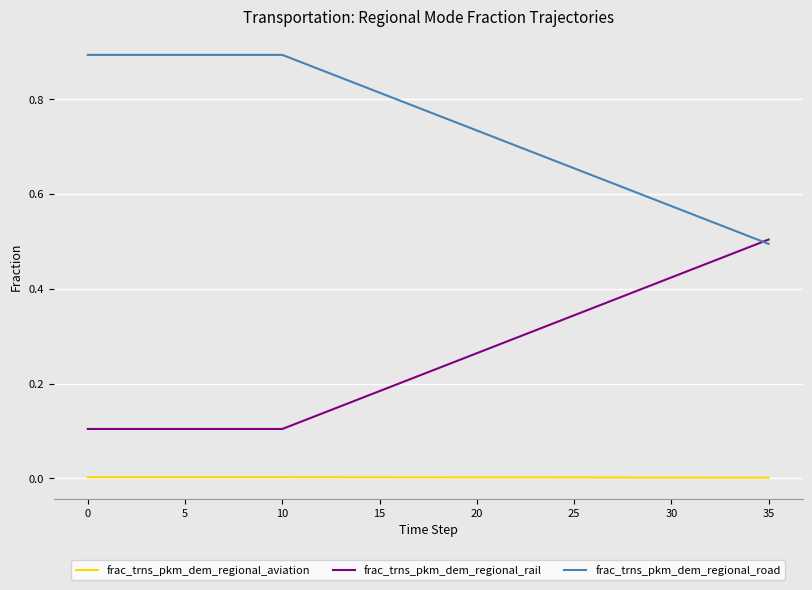

Rank the series by their maximum value, from lowest to highest.

frac_trns_pkm_dem_regional_aviation, frac_trns_pkm_dem_regional_rail, frac_trns_pkm_dem_regional_road